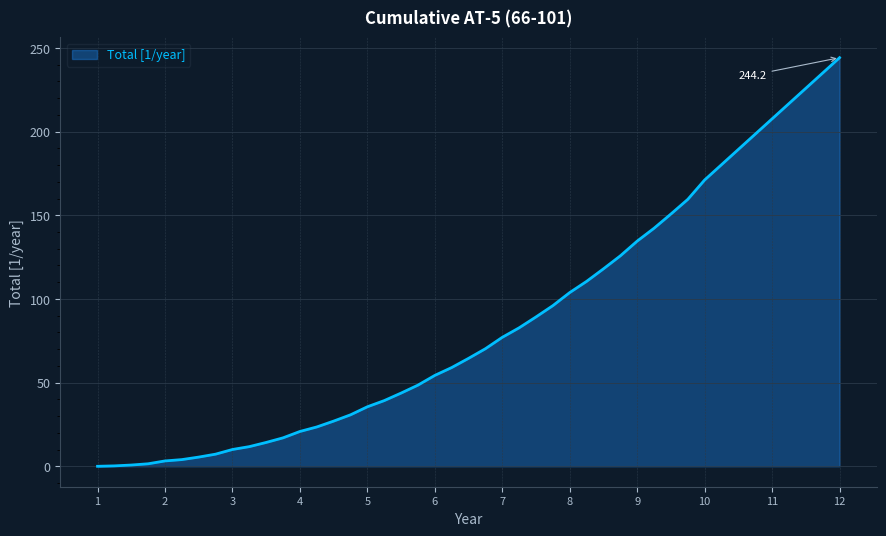

How many series are shown in this chart?

1